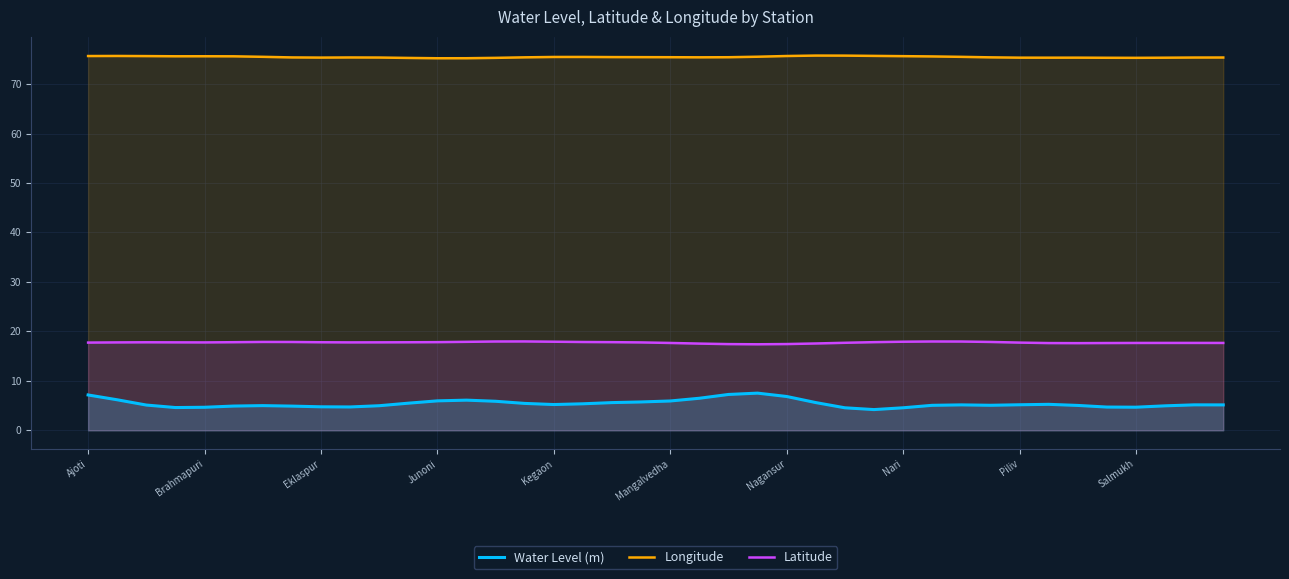

What is the label of the 1st point from the left?

Ajoti